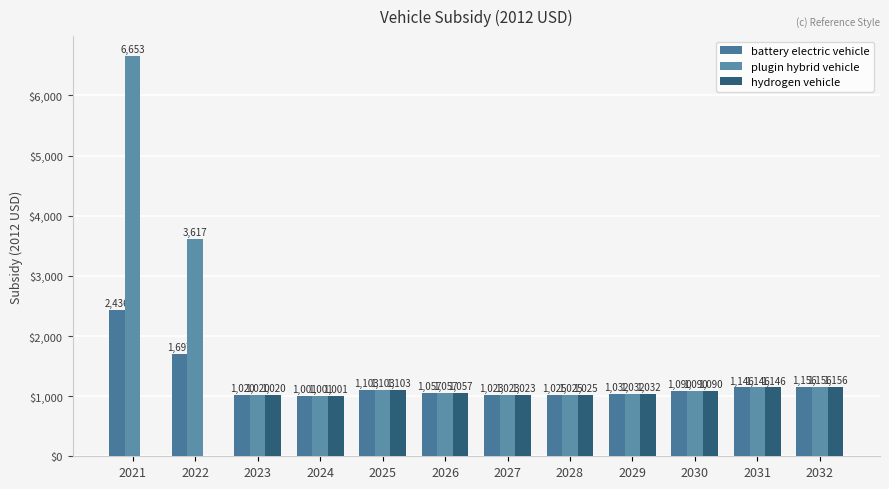

At which category does the chart reach its peak across all series?

2021